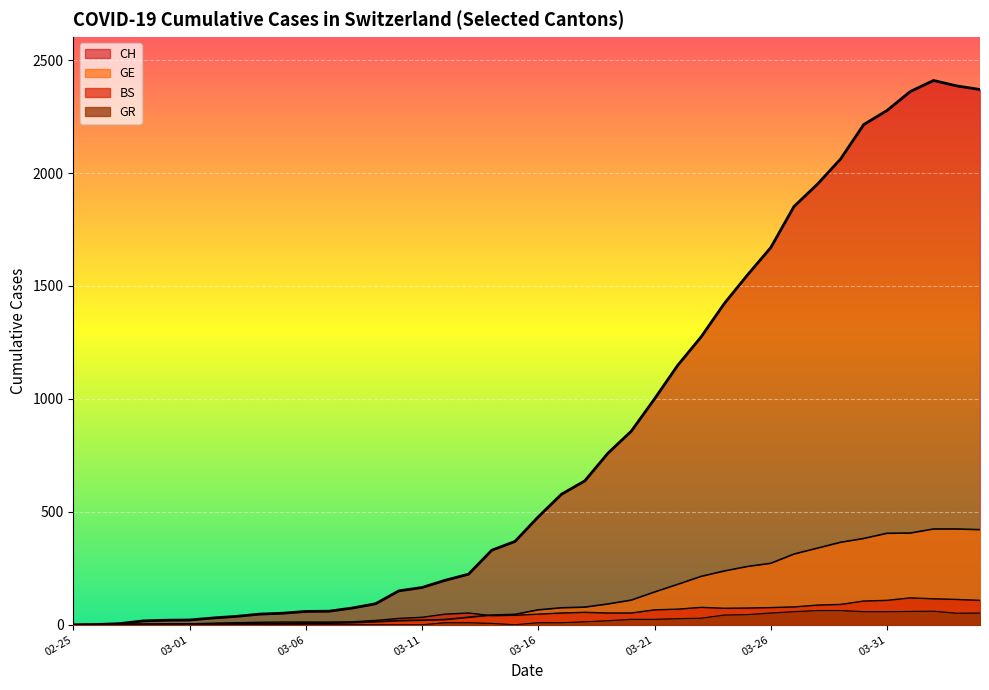

Reading right to left, list all the values displayed in this chart.

CH: 2370	2386	2410	2361	2277	2215	2062	1950	1852	1670	1549	1422	1274	1149	1000	857	760	637	578	478	369	330	224	197	165	150	93	74	60	59	51	47	37	30	21	20	17	5	1	0
GE: 421	424	424	406	405	382	365	339	313	272	258	238	214	179	145	109	92	78	75	66	46	43	33	23	20	18	13	9	7	7	5	4	4	3	3	3	2	1	1	0
BS: 108	112	115	119	108	105	90	87	79	76	74	73	77	69	66	52	52	55	52	47	42	40	52	47	33	28	19	13	12	12	12	11	9	7	4	4	3	3	0	0
GR: 52	51	60	59	58	58	63	63	58	52	45	43	29	27	24	24	18	13	9	9	0	6	9	9	0	0	0	0	0	0	0	0	0	0	0	0	0	0	0	0